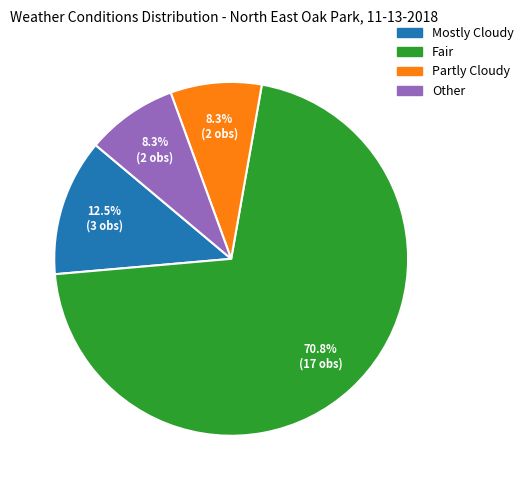

Do Partly Cloudy and Other together represent more than half of the pie?

No